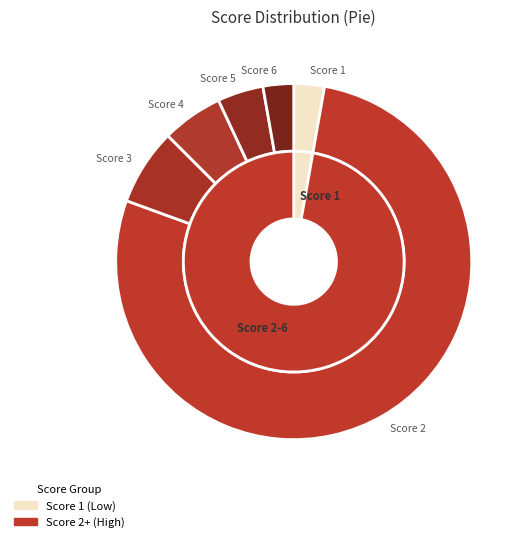

What is the change in value from Score 3 to Score 5?

-4